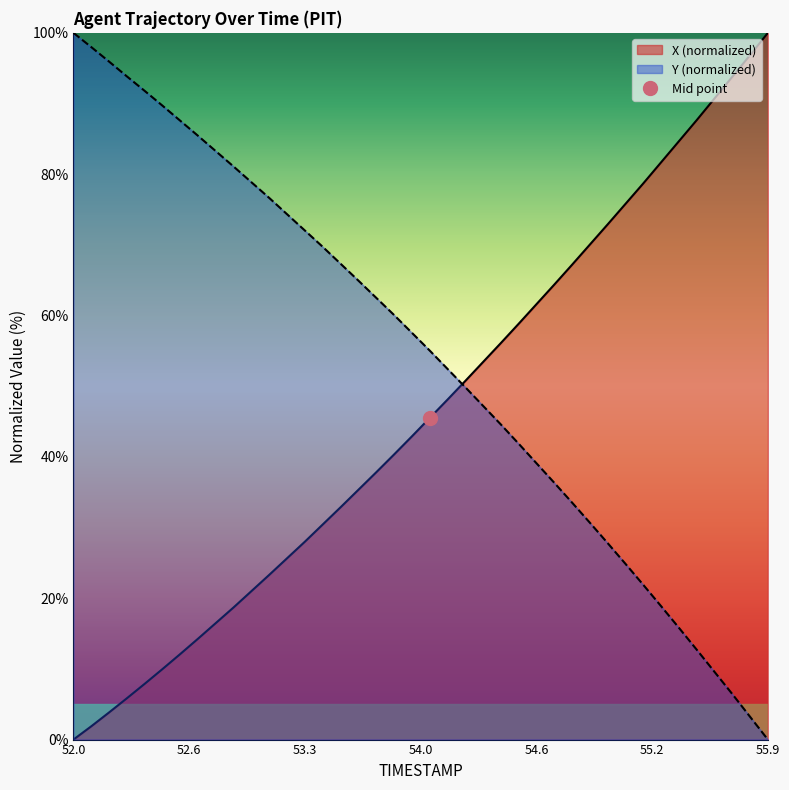

How many series are shown in this chart?

2